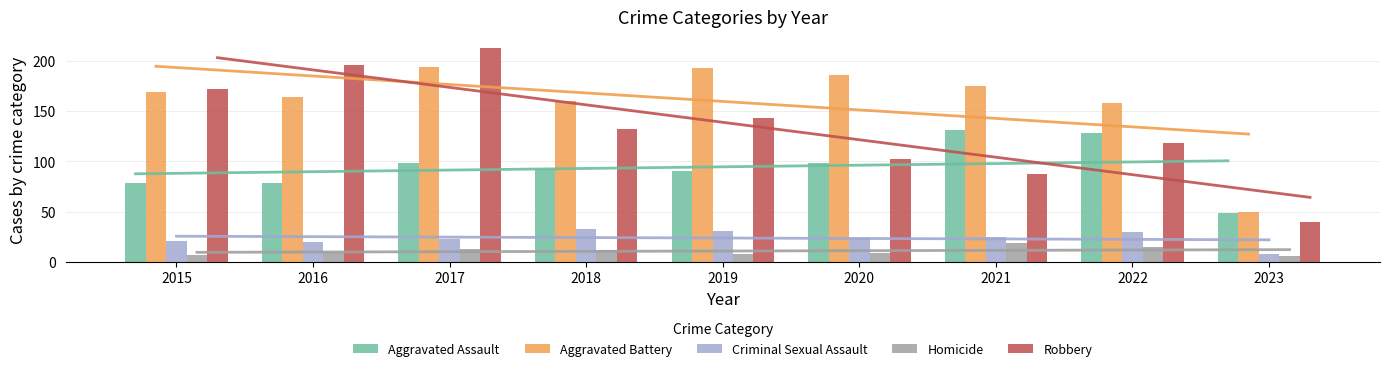

Does the chart contain stacked bars?

No